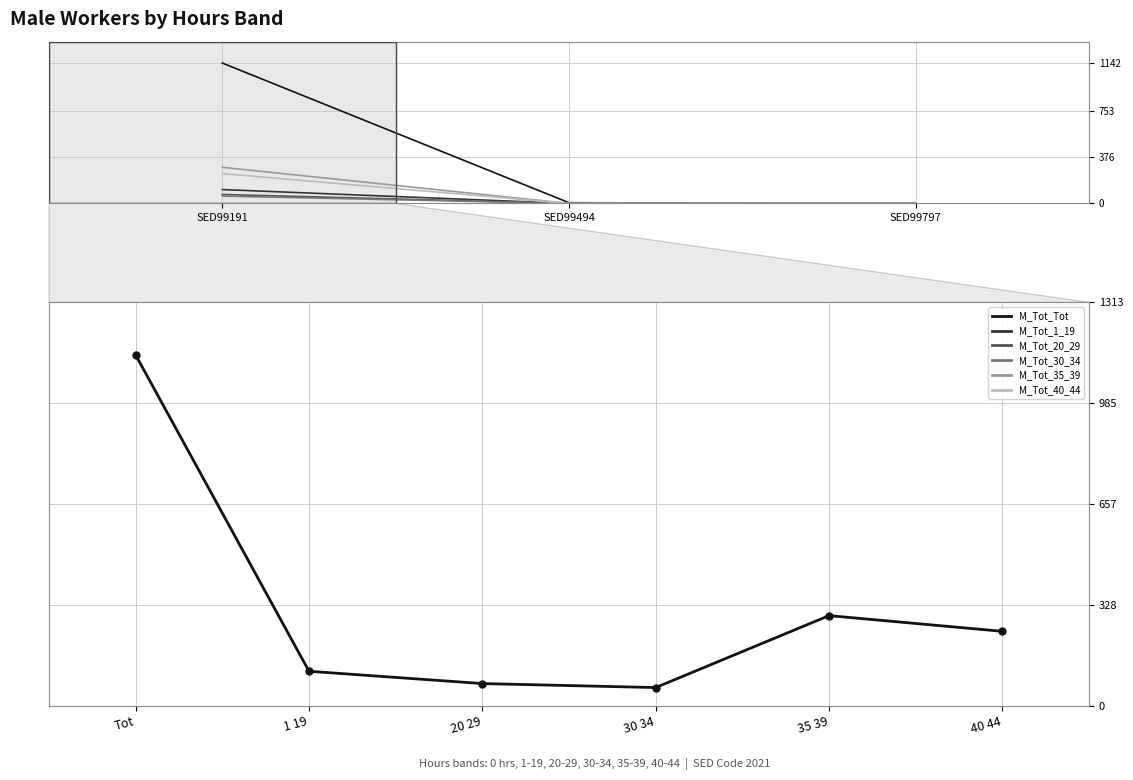

Is the value of M_Tot_40_44 at SED99494 greater than the value of M_Tot_1_19 at SED99191?

No